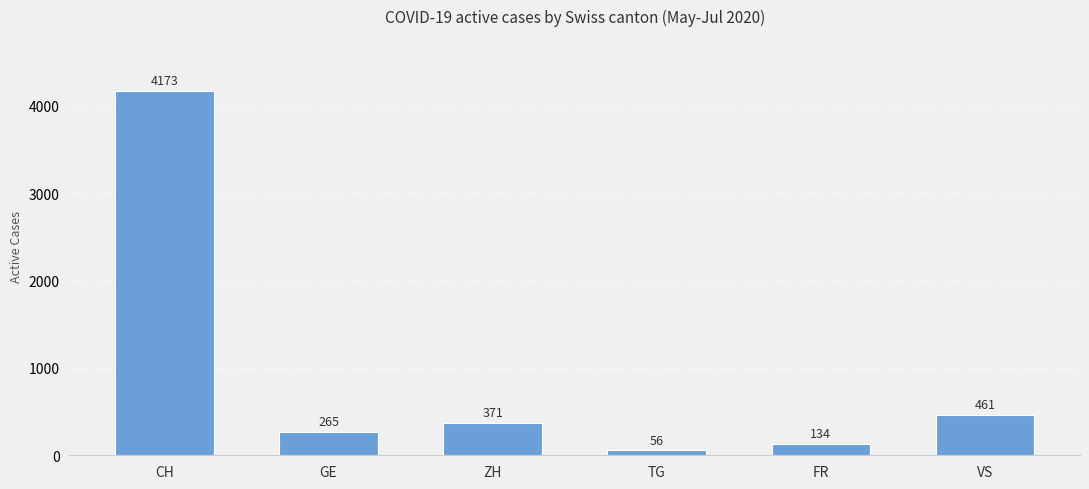

Which has a higher value, CH or TG?

CH